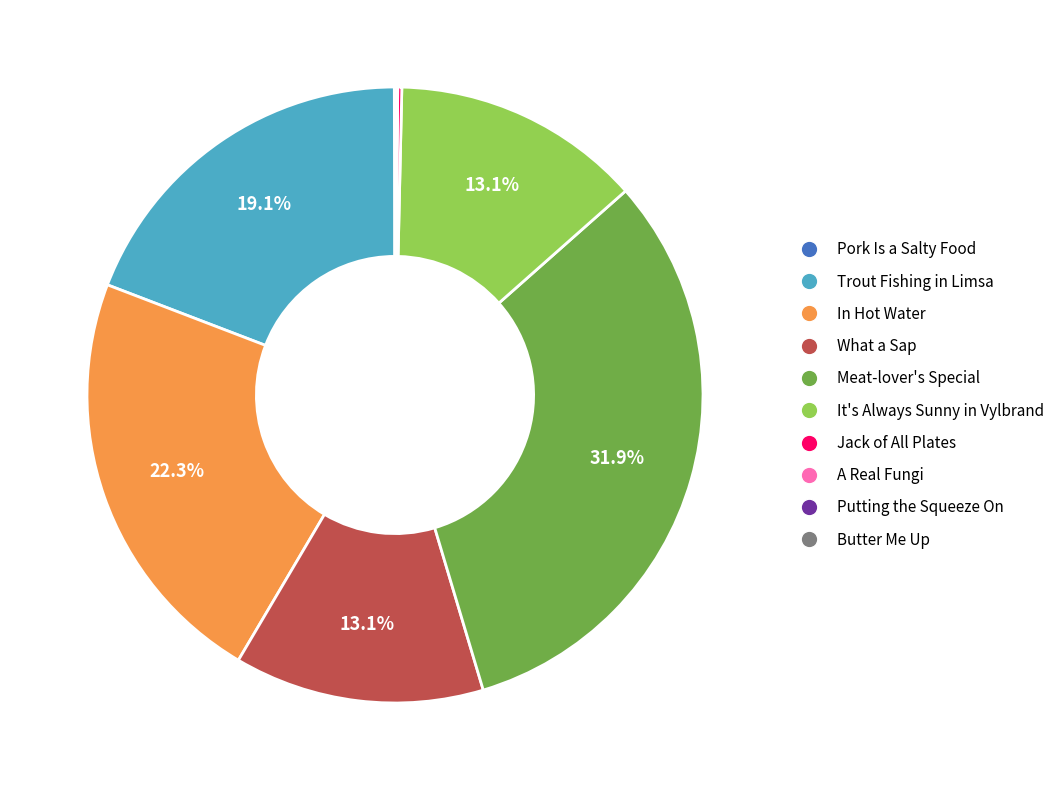

Combined, what portion of the pie is Trout Fishing in Limsa and It's Always Sunny in Vylbrand?

32.3%